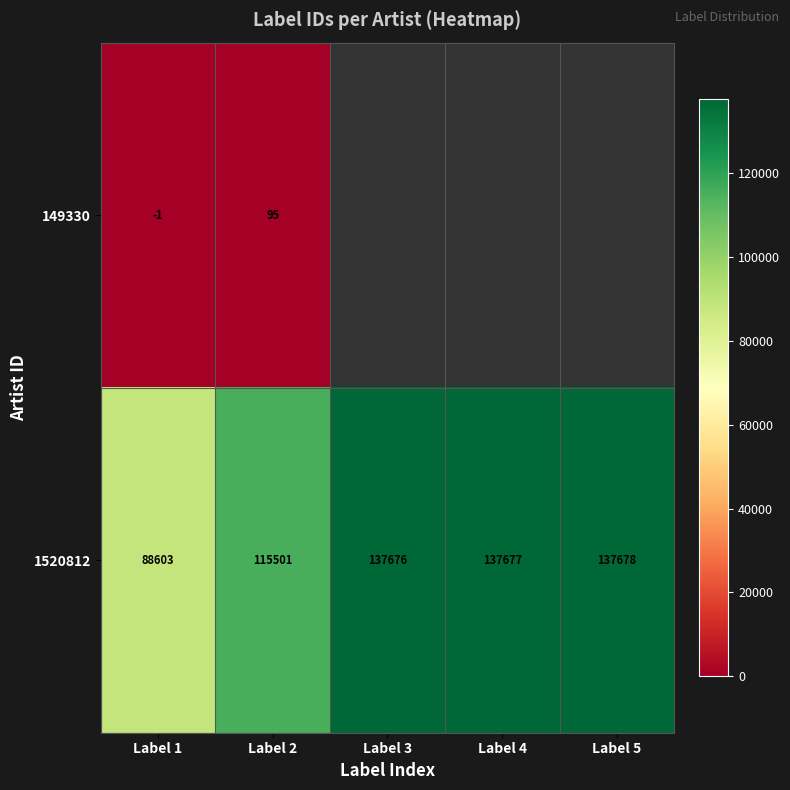

Is the value of 149330 at Label 1 greater than the value of 1520812 at Label 3?

No